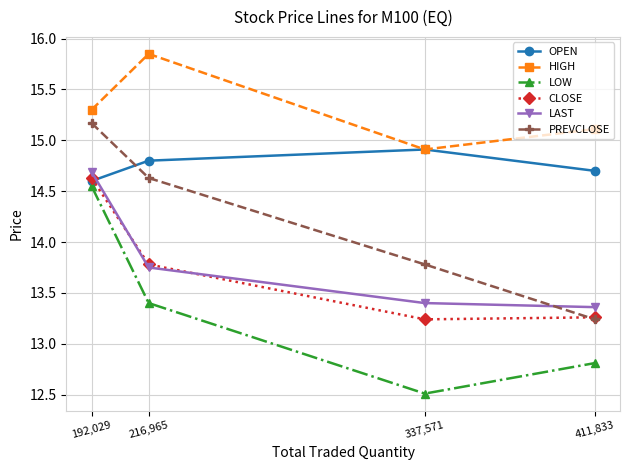

True or false: CLOSE and OPEN intersect in this chart.

True